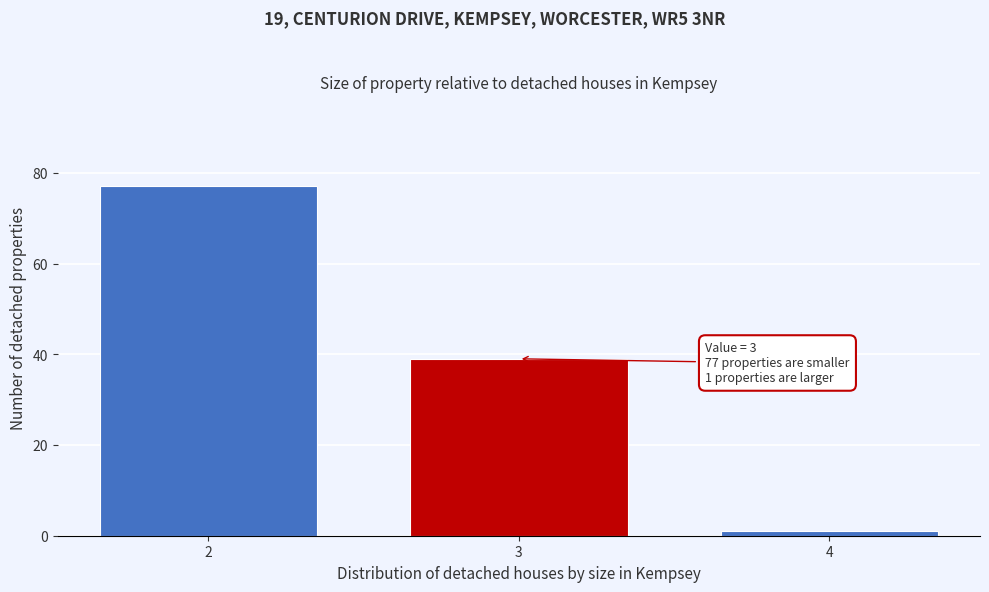

Reading left to right, what are all the values shown in this chart?

77	39	1